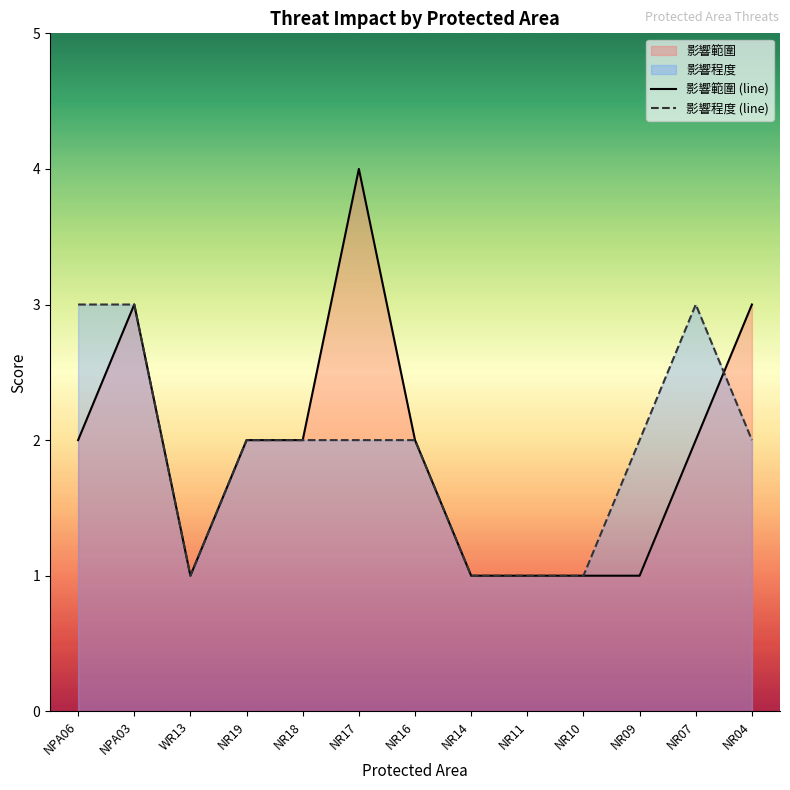

How many lines are shown in the chart?

2